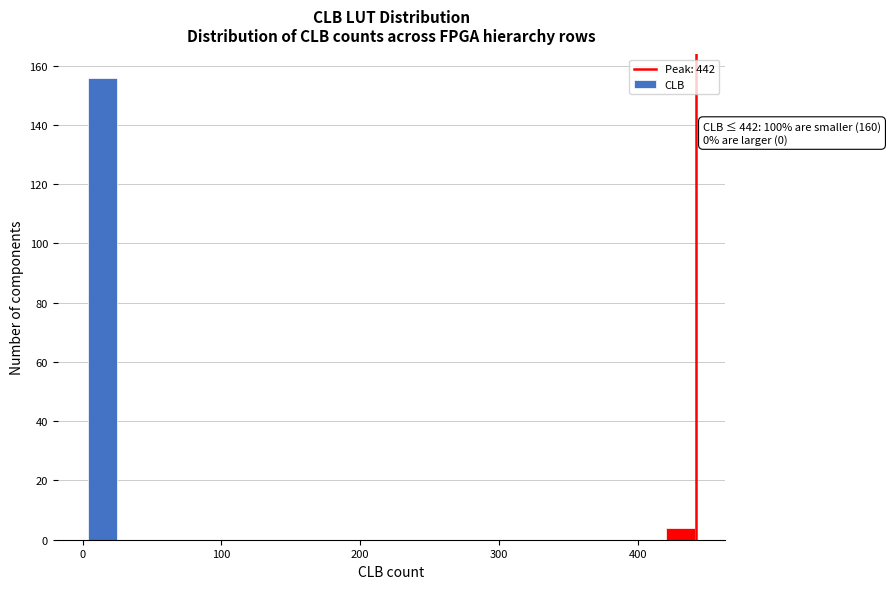

Read against the x-axis, roughly where is the centre of the tallest bar?

10